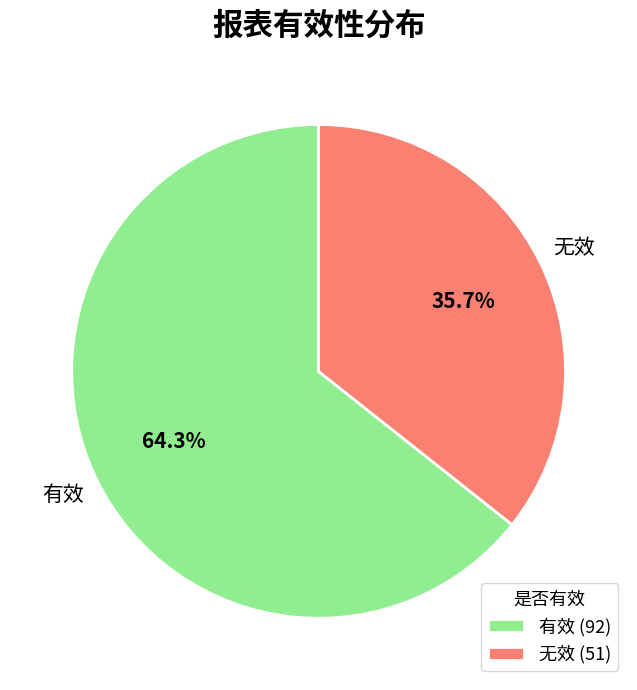

Is there a majority slice in this chart?

Yes